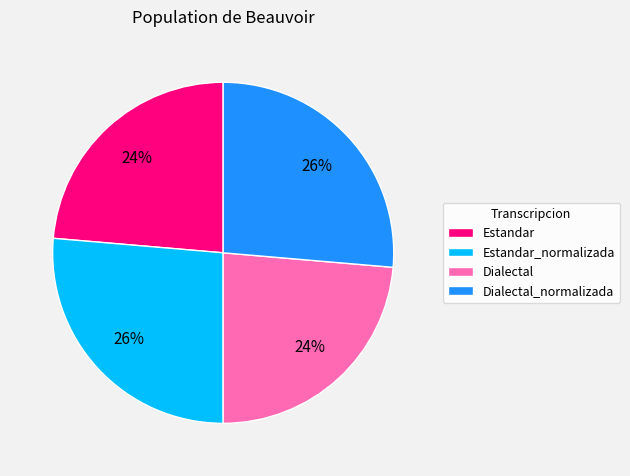

The Estandar_normalizada slice represents 26% of the pie. True or false?

True